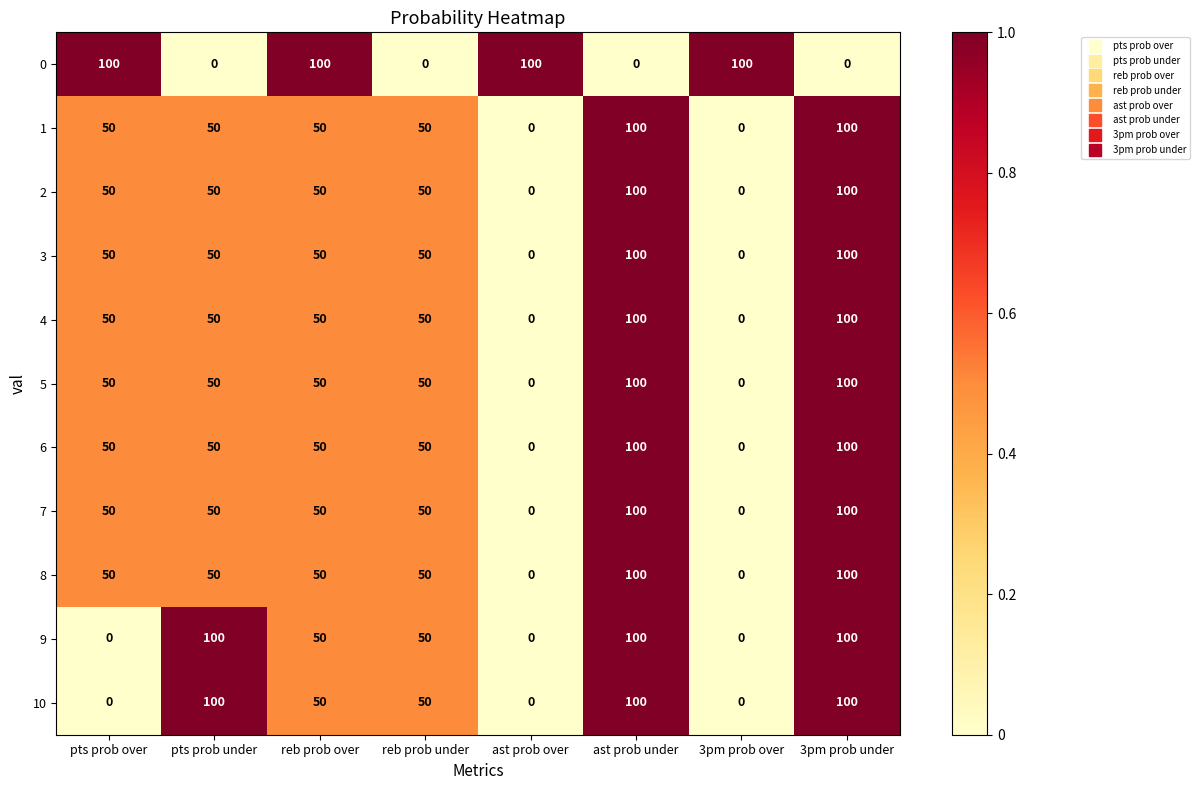

What is the total value across all series at ast prob over?

100